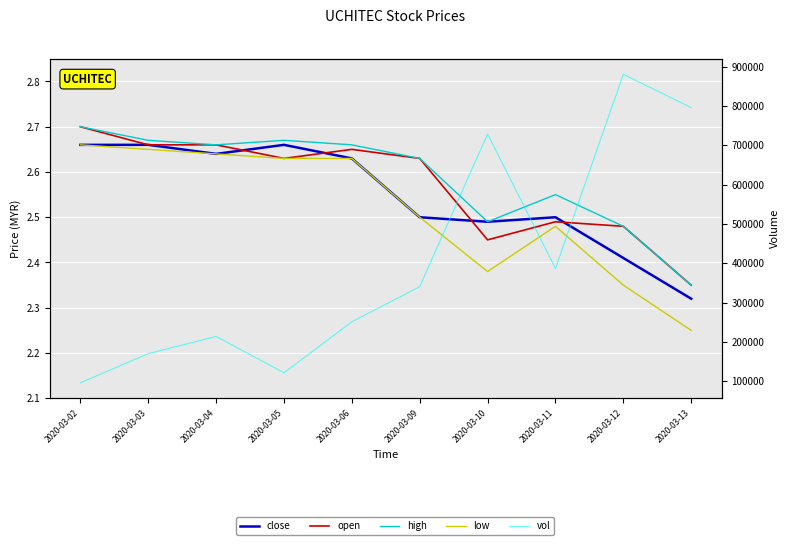

What is the spread (max minus min) of values at 2020-03-11?

386597.5